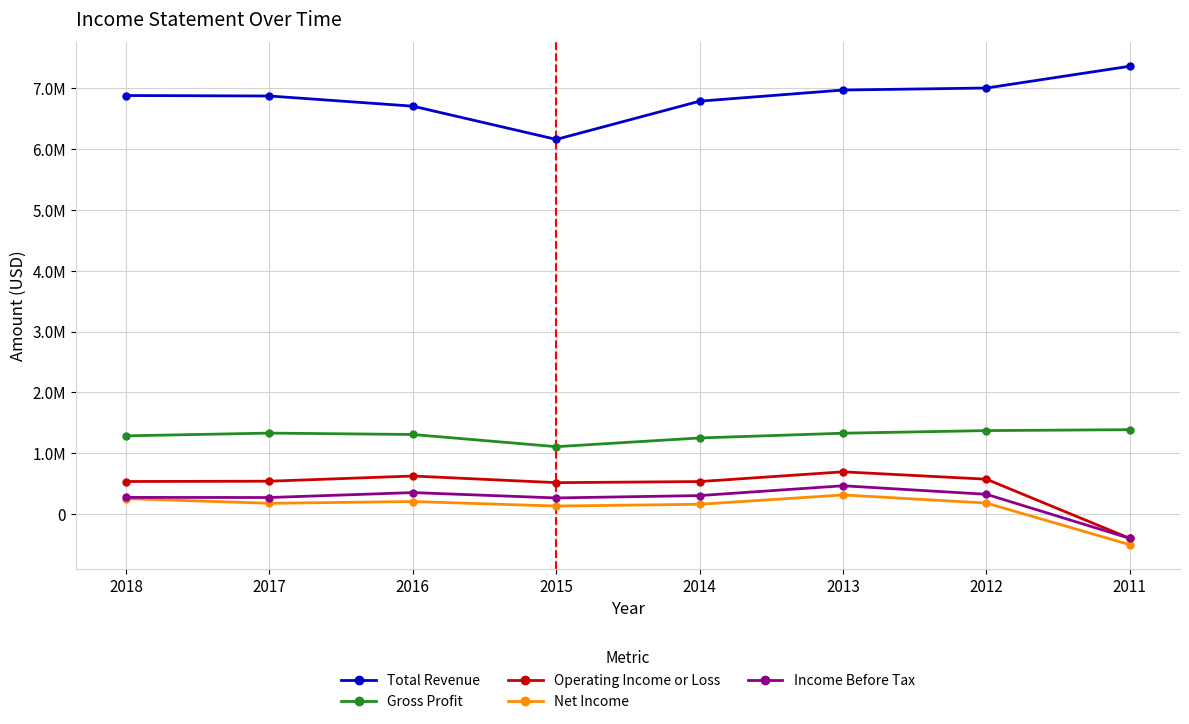

What are all the series names shown in the legend?

Total Revenue, Gross Profit, Operating Income or Loss, Net Income, Income Before Tax